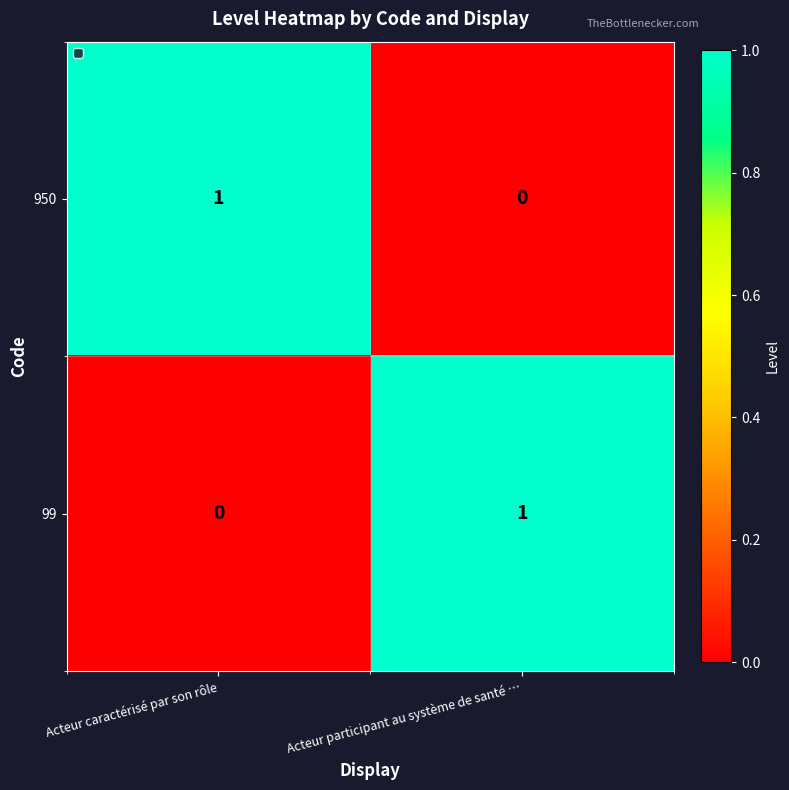

Reading left to right, what are all the values shown in this chart?

950: Acteur caractérisé par son rôle=1	Acteur participant au système de santé …=0
99: Acteur caractérisé par son rôle=0	Acteur participant au système de santé …=1